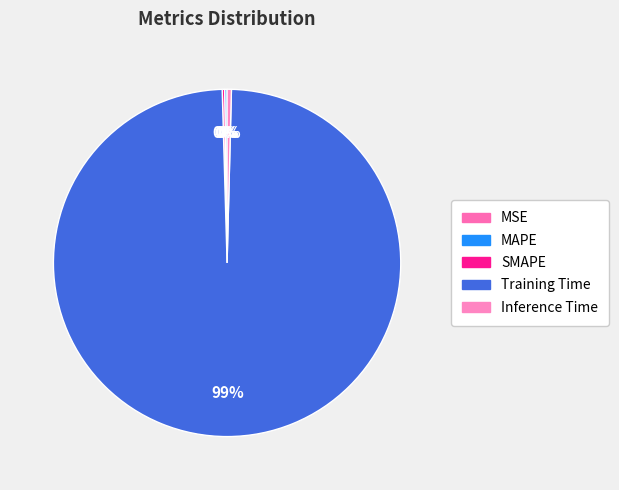

Rank the categories by value from highest to lowest.

Training Time, Inference Time, MAPE, SMAPE, MSE